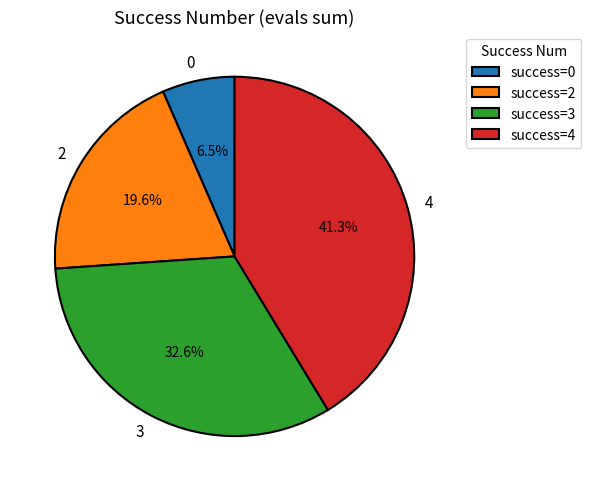

Does 4 account for over 50% of the chart?

No